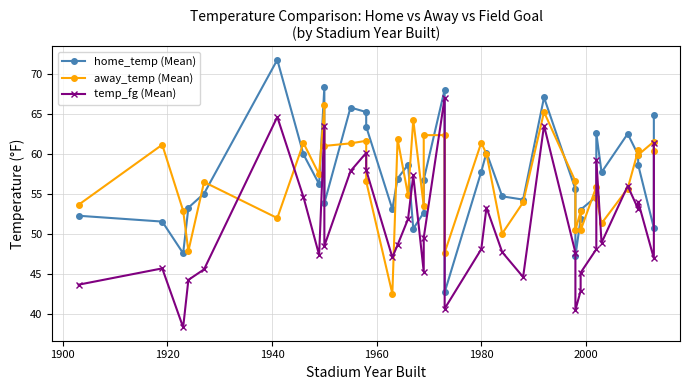

How many intersections are there between home_temp (Mean) and temp_fg (Mean)?

2